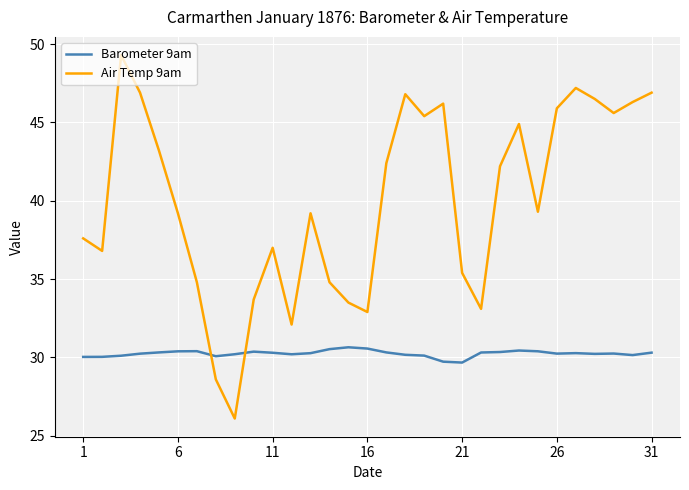

What is the difference between the maximum and minimum values in the Air Temp 9am series?

23.2